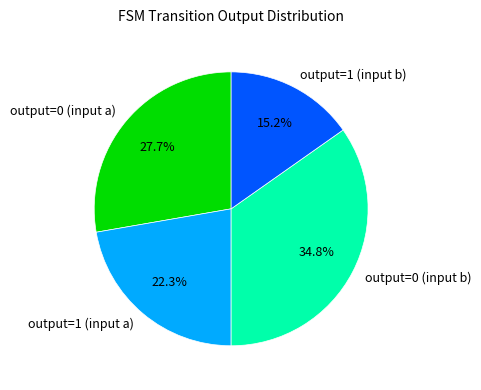

The output=0 (input b) slice represents 35% of the pie. True or false?

True